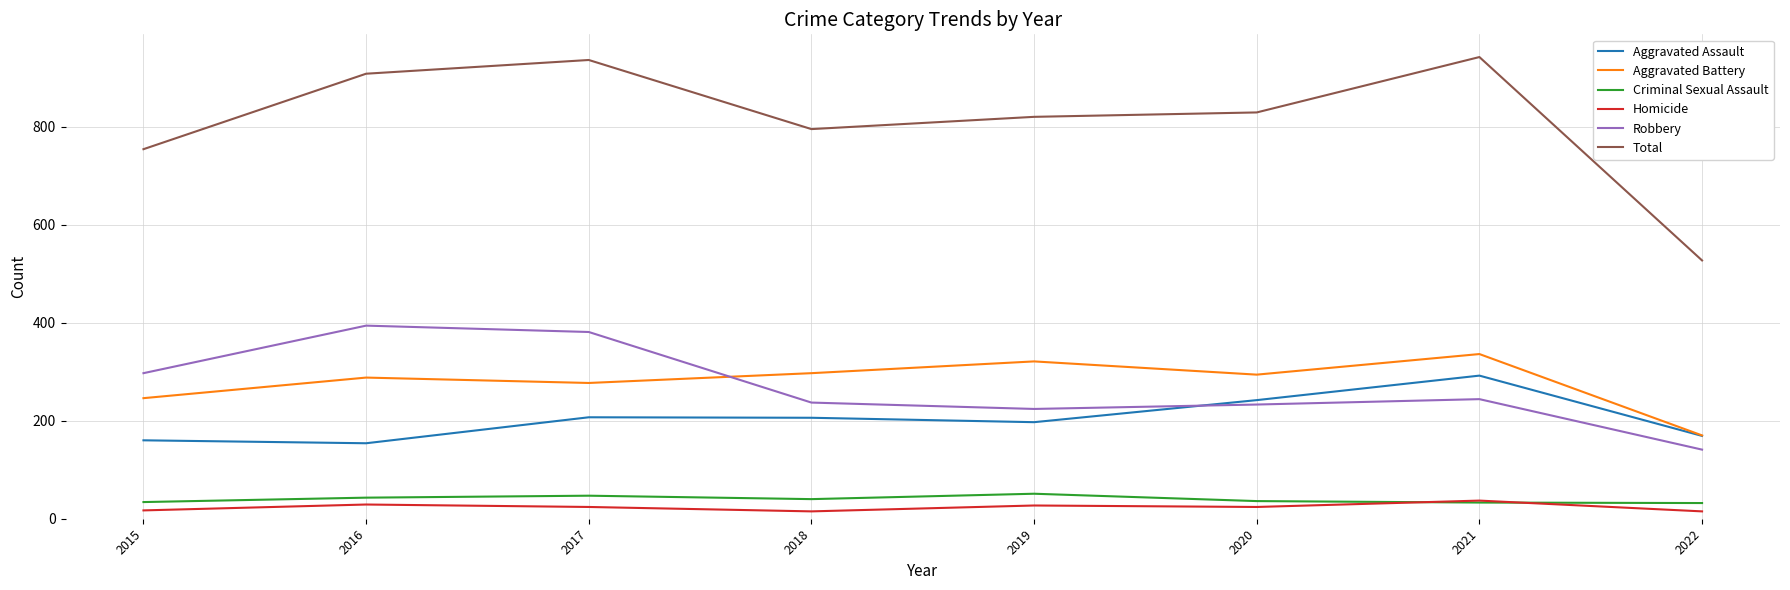

Which series has the largest total across all categories?

Total